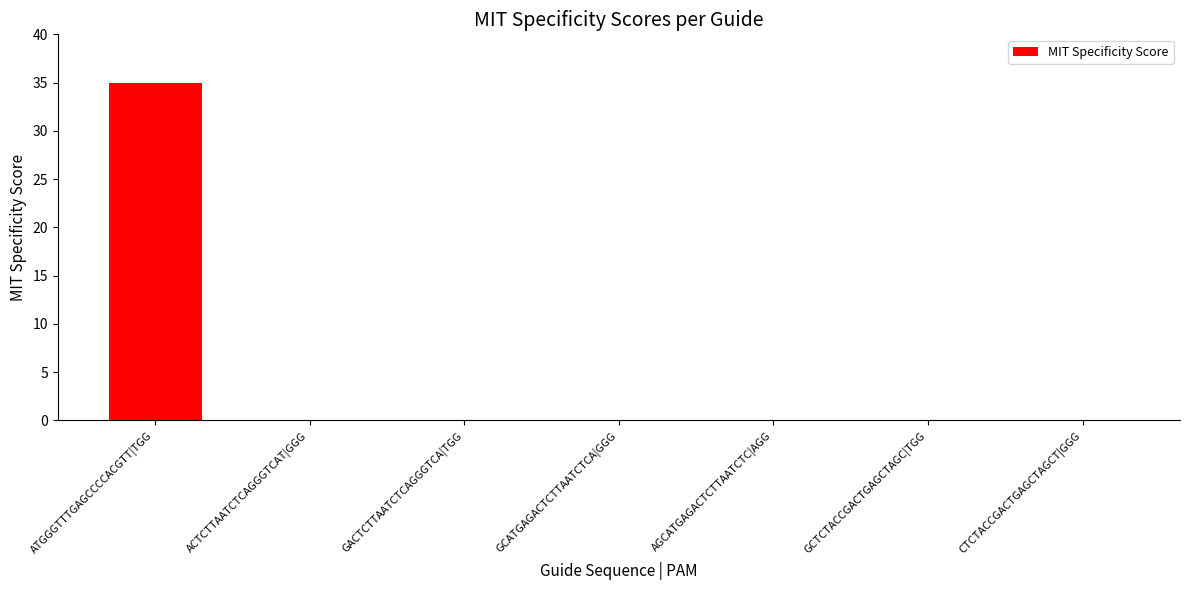

Reading right to left, what are all the values shown in this chart?

CTCTACCGACTGAGCTAGCT|GGG=0	GCTCTACCGACTGAGCTAGC|TGG=0	AGCATGAGACTCTTAATCTC|AGG=0	GCATGAGACTCTTAATCTCA|GGG=0	GACTCTTAATCTCAGGGTCA|TGG=0	ACTCTTAATCTCAGGGTCAT|GGG=0	ATGGGTTTGAGCCCCACGTT|TGG=35